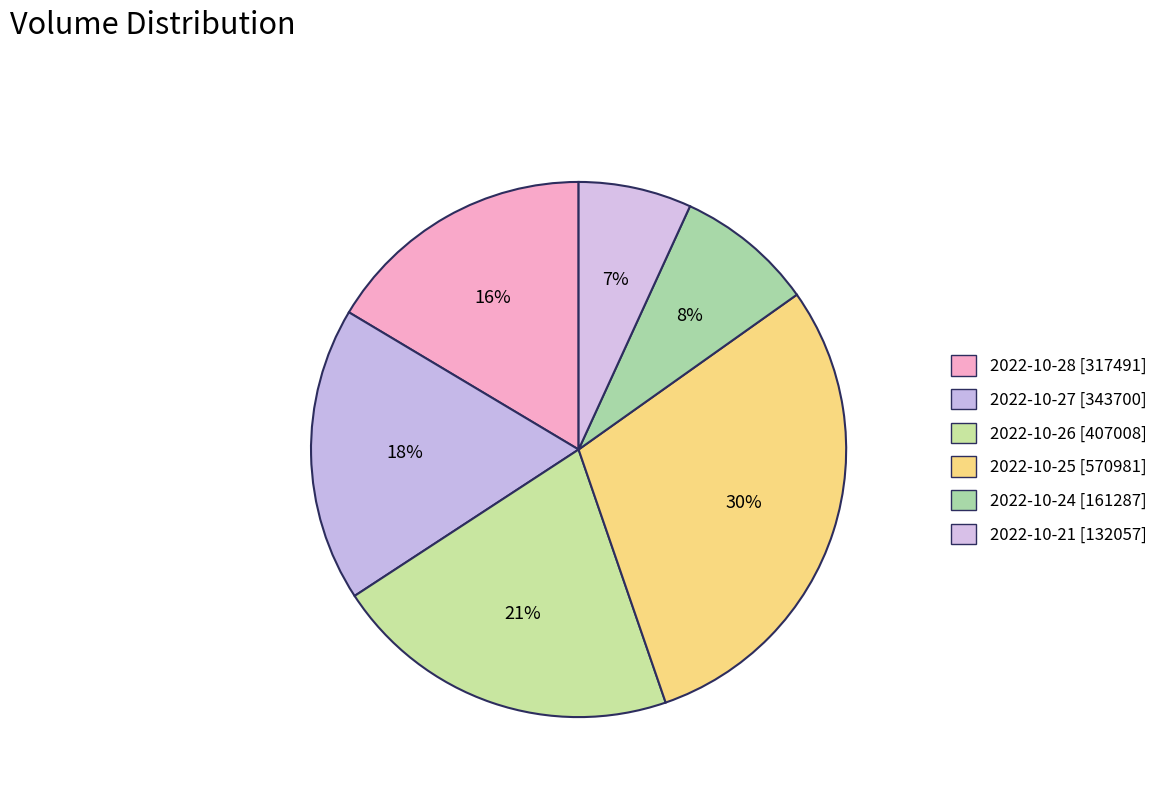

Is there any slice that represents more than half of the pie?

No